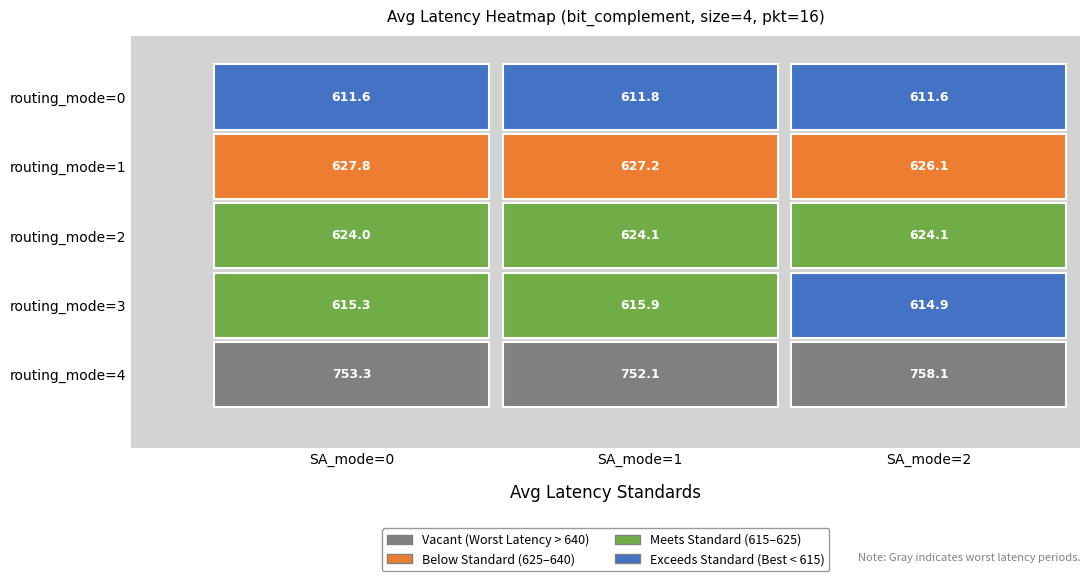

Which has a higher value, routing_mode_3_SA_1 or routing_mode_1_SA_0?

routing_mode_1_SA_0